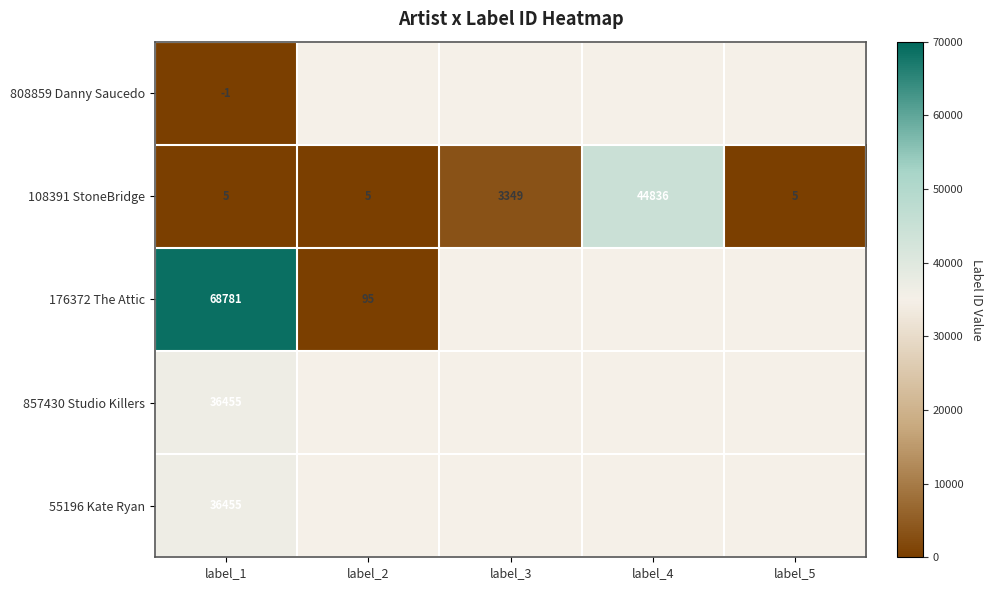

What is the difference between the highest and lowest values at label_1?

68782